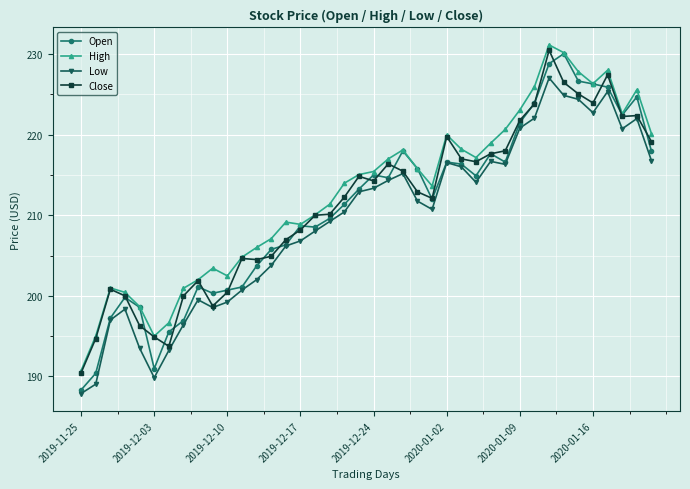

True or false: Close has more than 0 points higher than both neighbors.

True